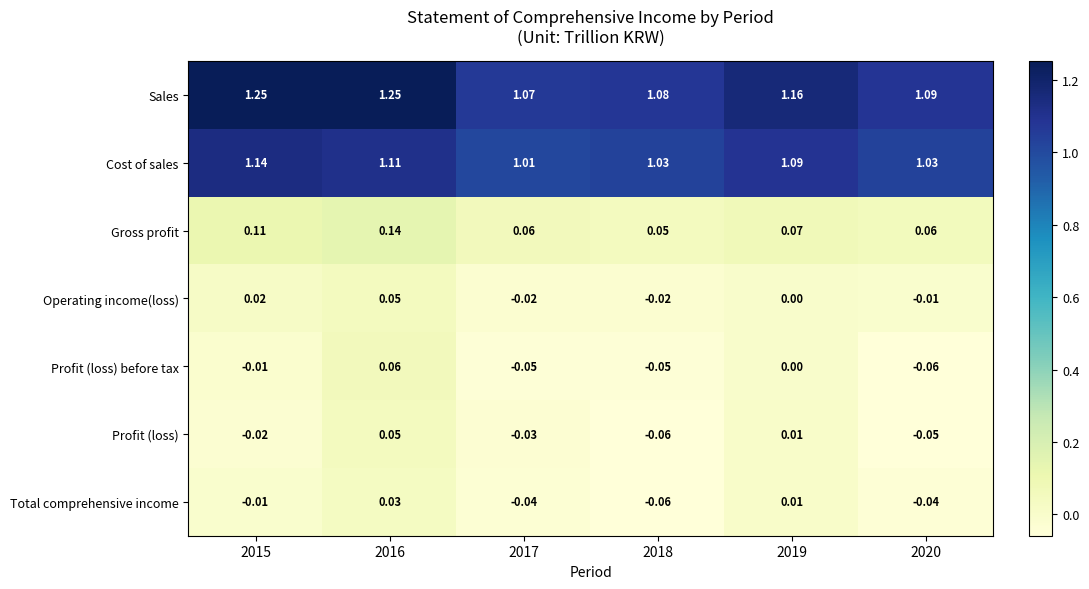

Rank the series at 2020 from lowest to highest value.

Profit (loss) before tax, Profit (loss), Total comprehensive income, Operating income(loss), Gross profit, Cost of sales, Sales